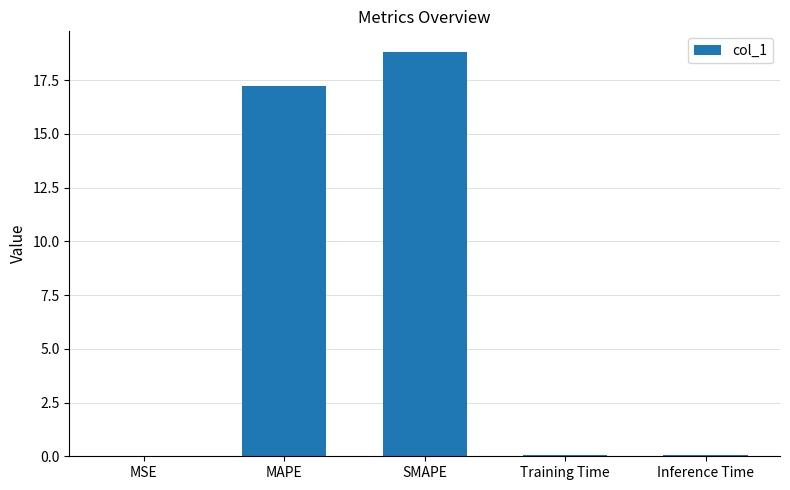

Are the bars horizontal?

No